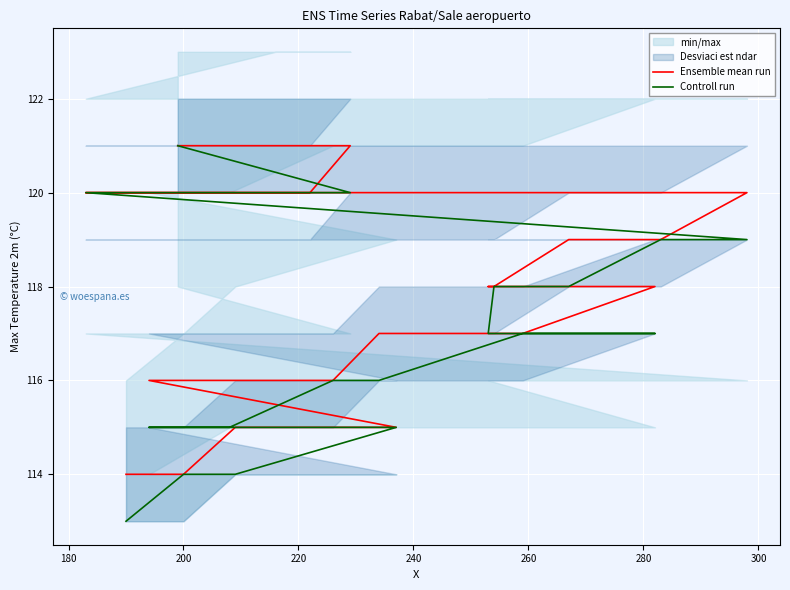

True or false: Controll run and Ensemble mean run cross at least once.

False